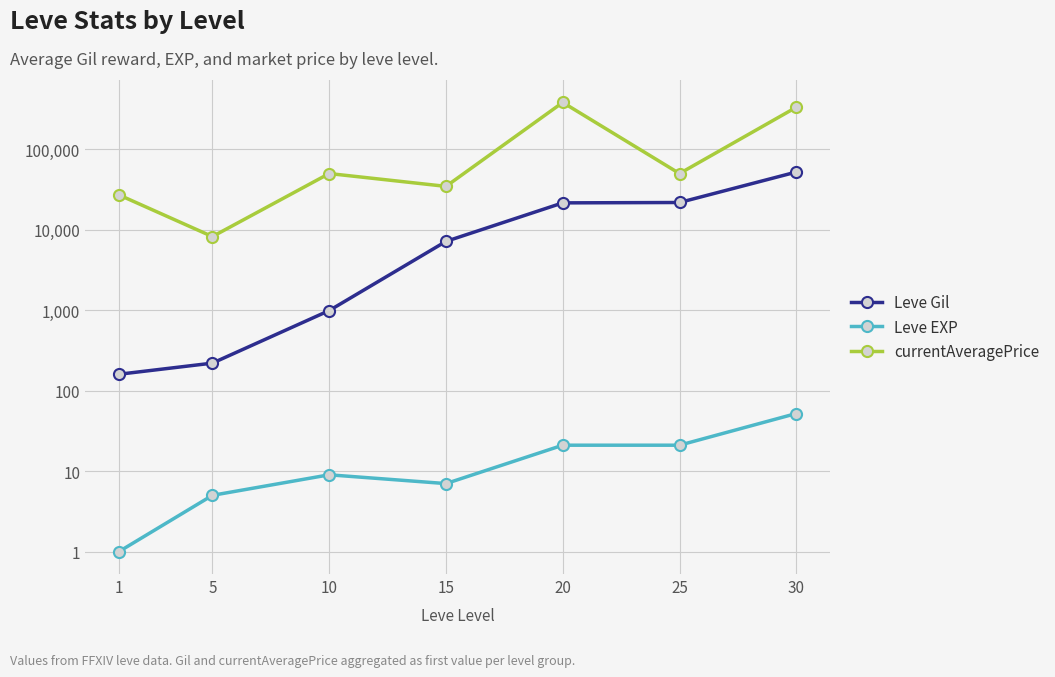

Is it true that currentAveragePrice equals 50000 at 10?

True